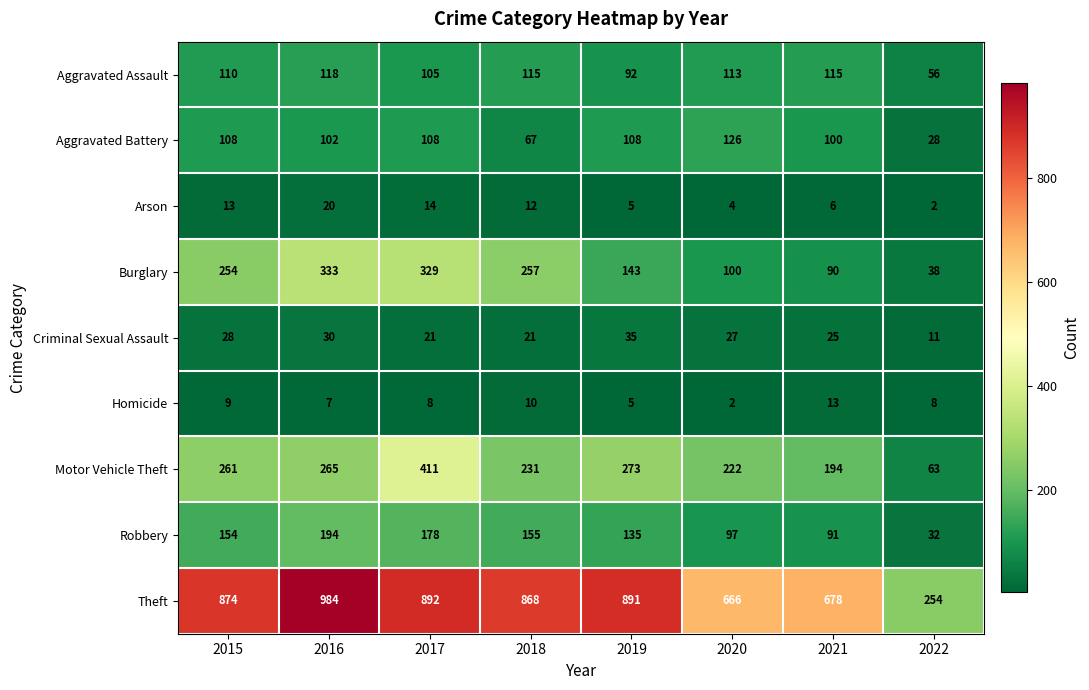

True or false: Motor Vehicle Theft has a value of 150 at 2018.

False